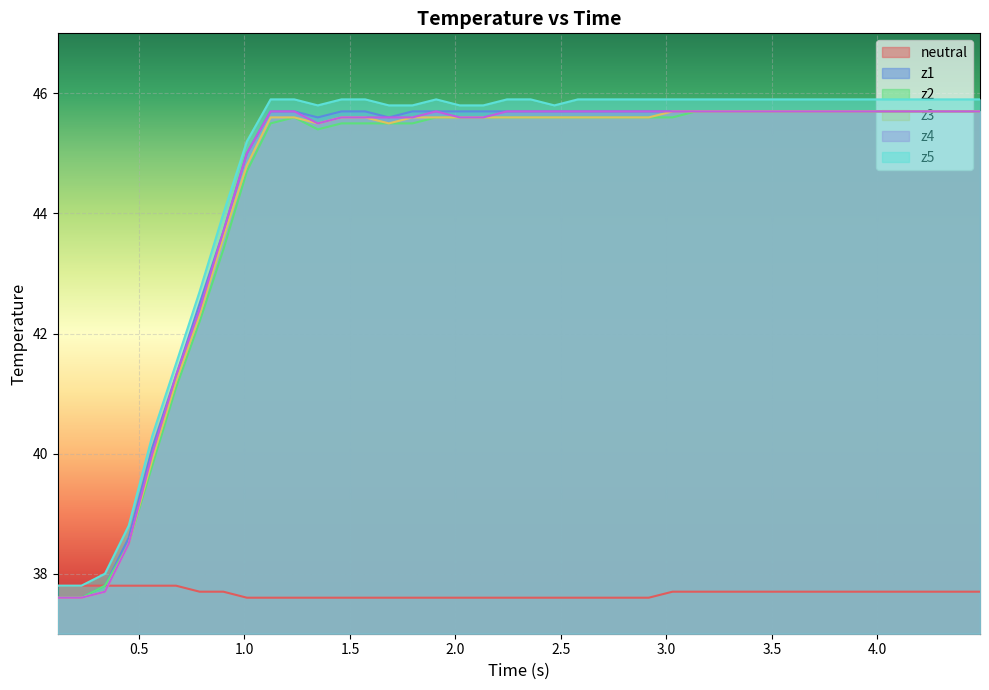

What is the minimum value for z1?

37.6